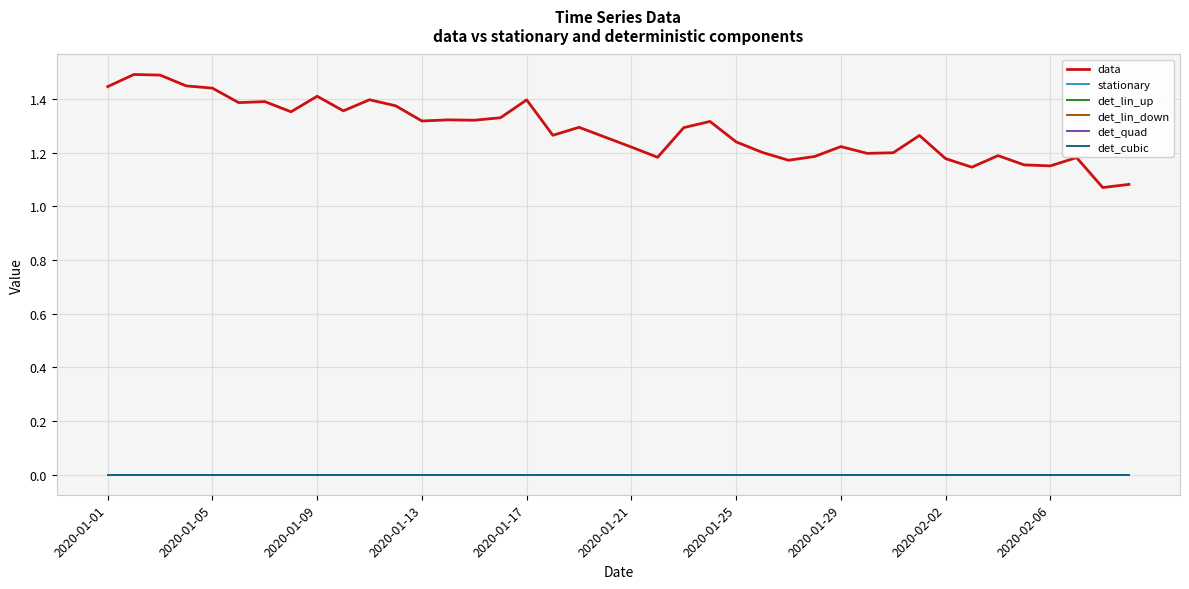

True or false: det_lin_down and stationary intersect in this chart.

False